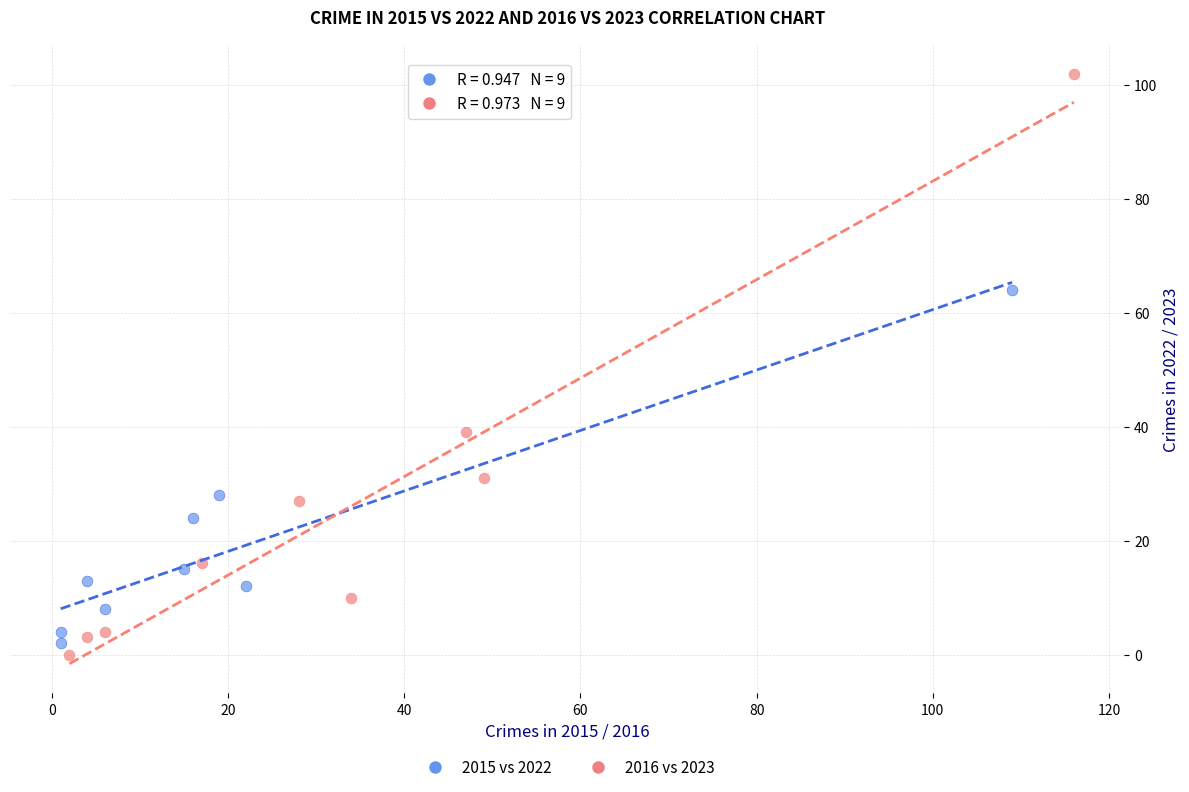

Which series has the widest spread of Y values?

2016 vs 2023